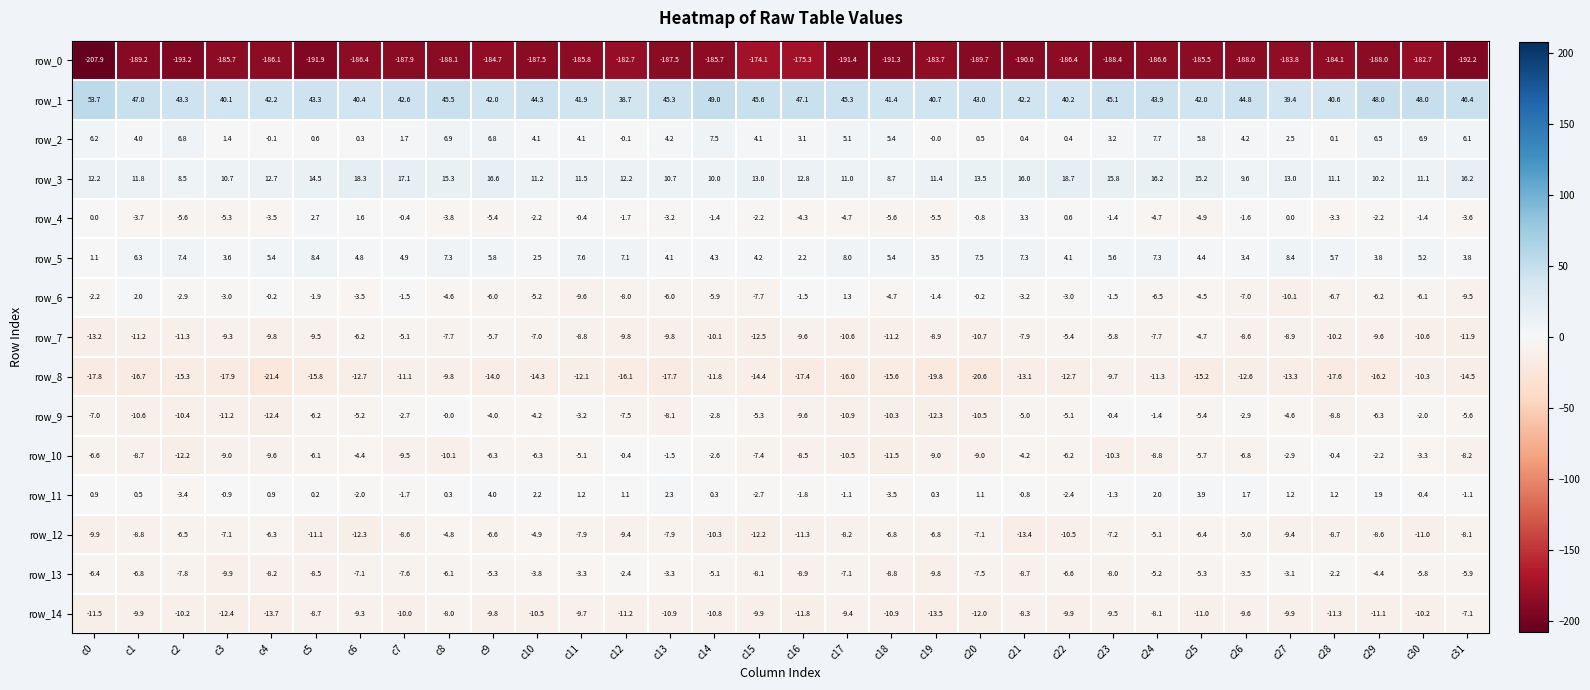

Count the number of categories in the chart.

32